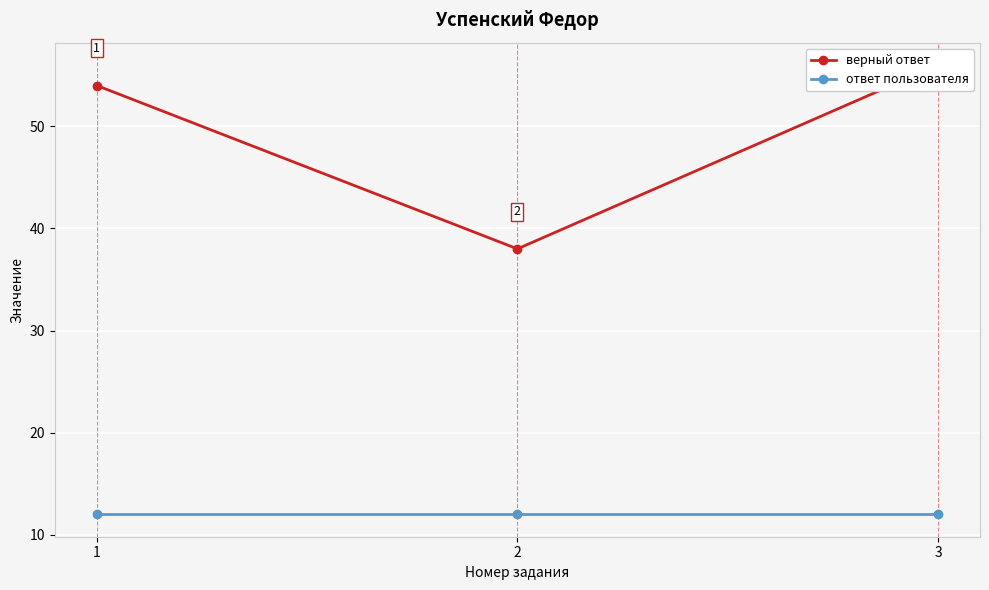

What is the average value of the верный ответ series?

49